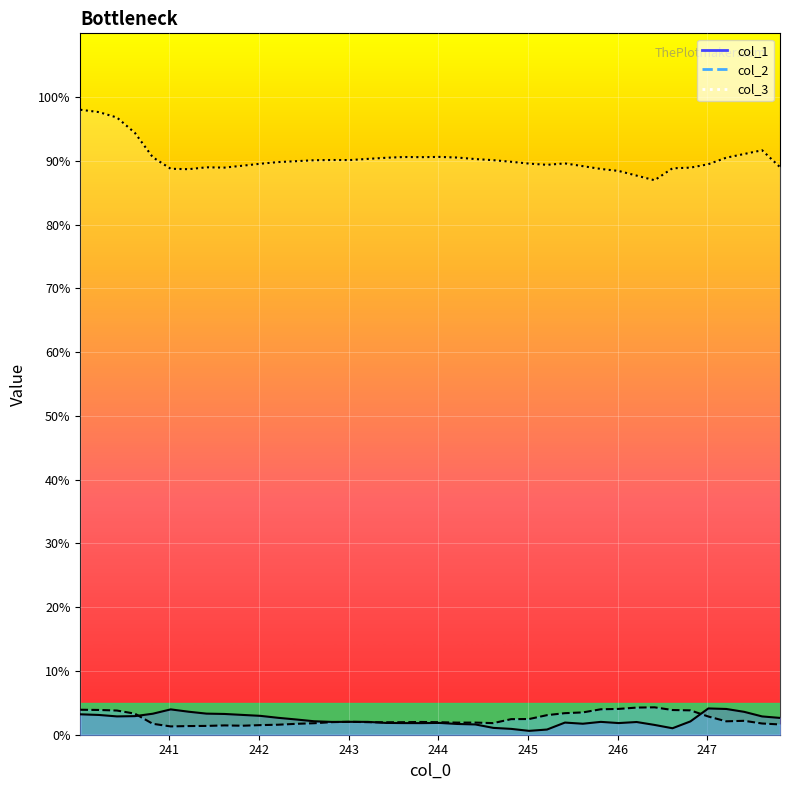

True or false: col_3 and col_2 cross at least once.

False